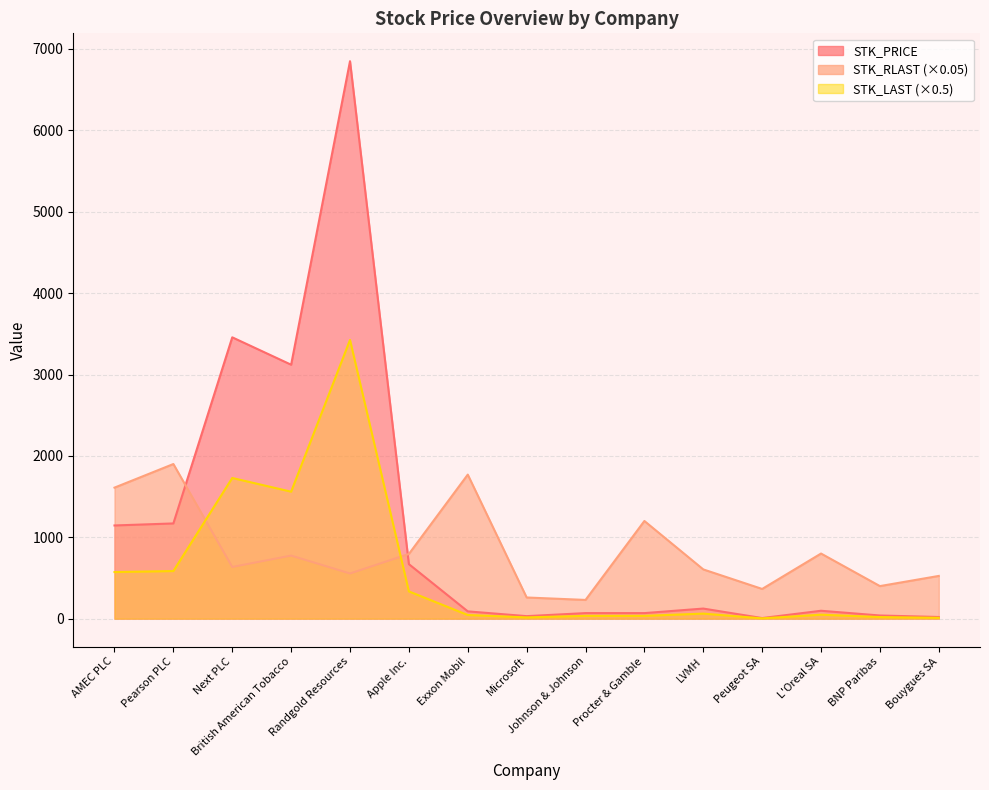

Does the chart display data point markers on the line(s)?

No